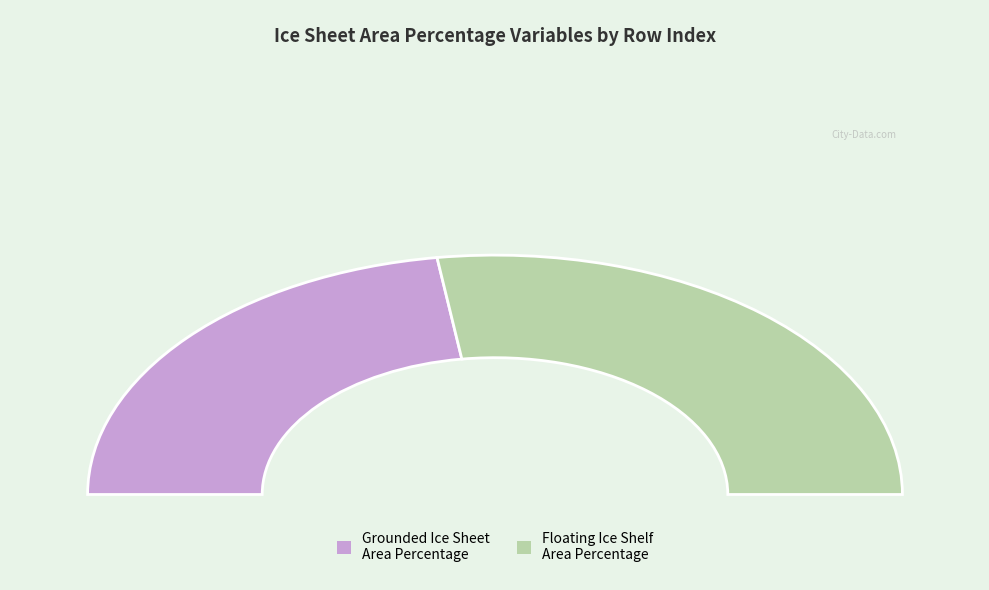

To the nearest percent, what is the average slice percentage?

50%